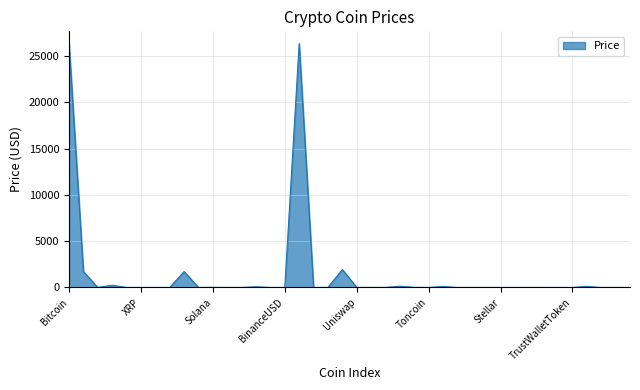

What is the maximum value shown in the chart?

26358.2